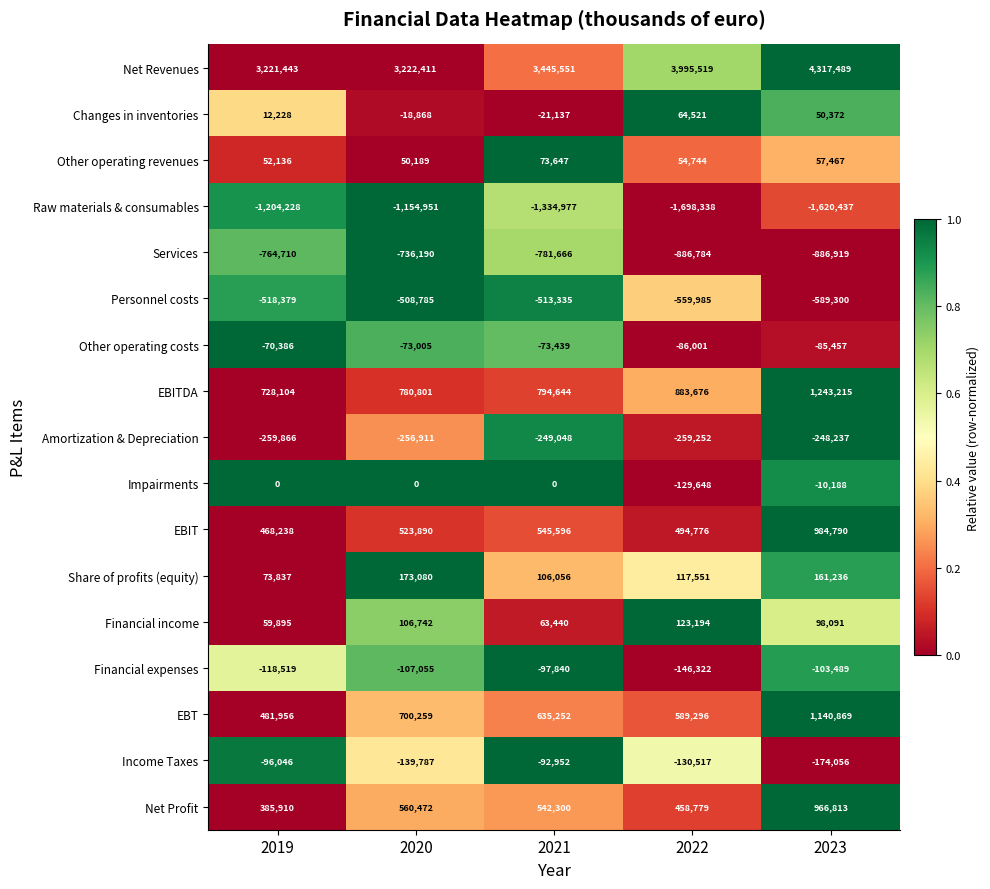

What is the sum of all Net Revenues values?

18202413